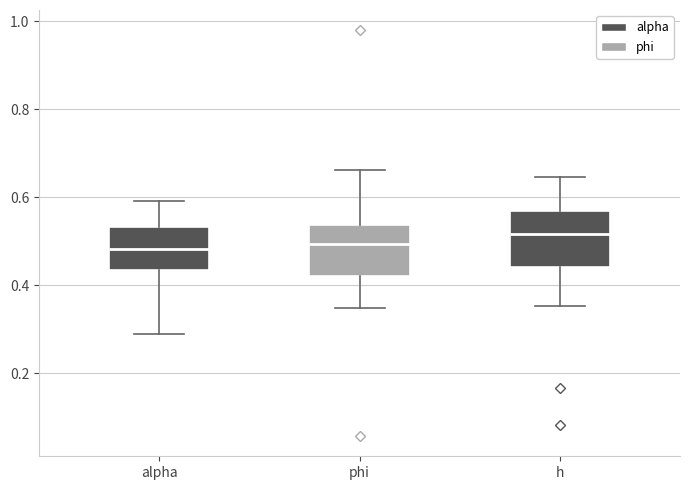

Where is the upper edge of the box for alpha on the y-axis? The values are not printed on the chart, so give them approximately, as read against the axis.

0.54